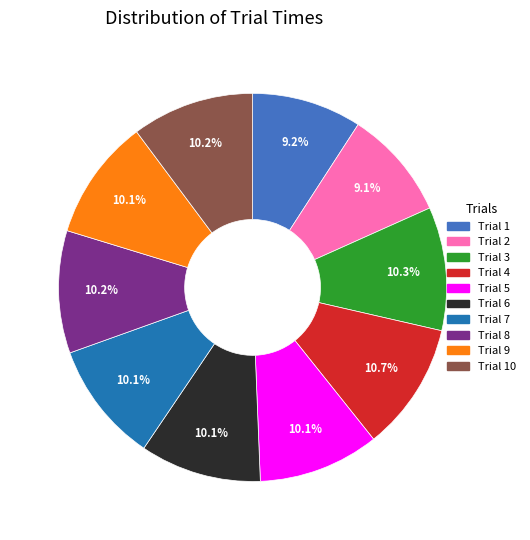

What is the total percentage of Trial 5 and Trial 2?

19.2%